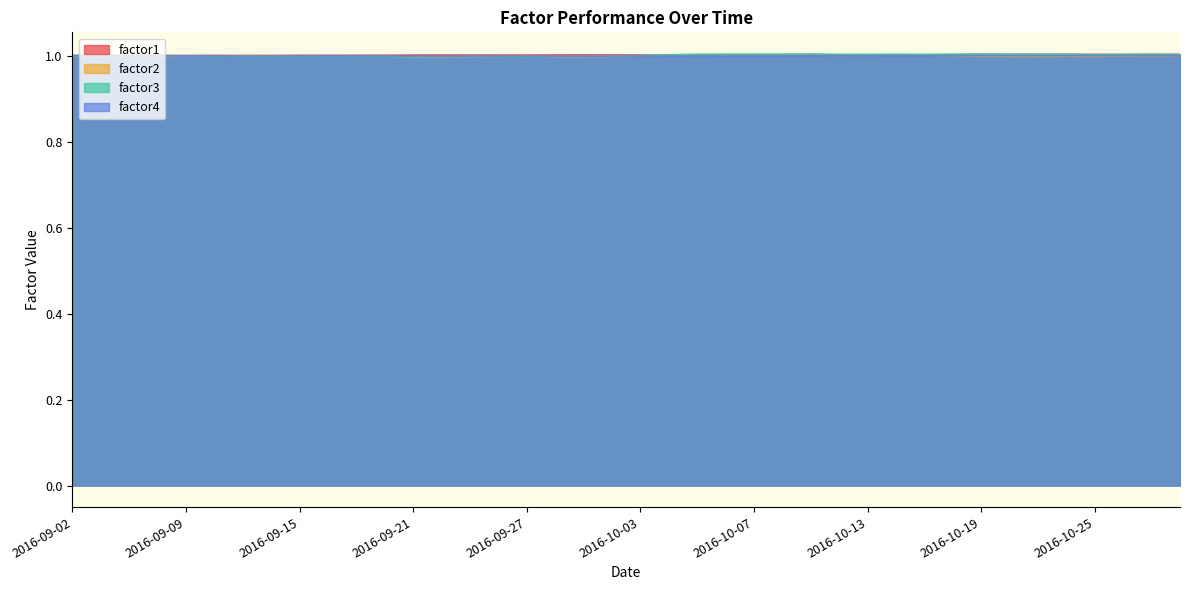

Which category has the lowest value across all series?

2016-09-21